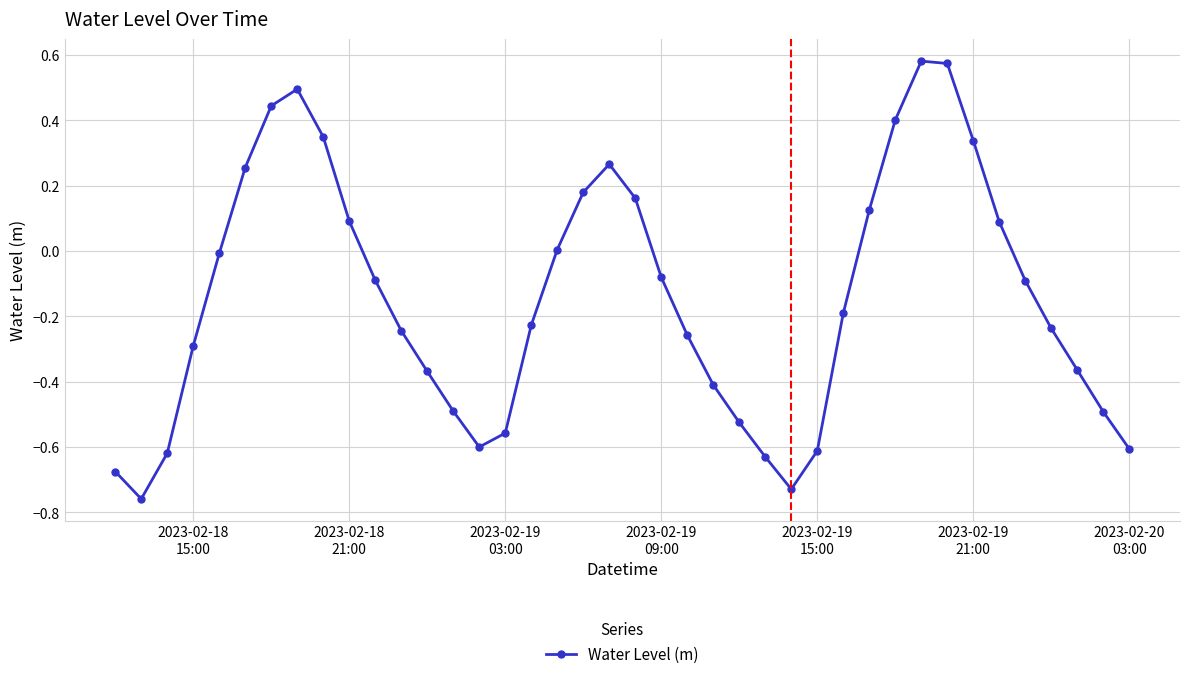

What is the difference between the maximum and second lowest values?

1.3